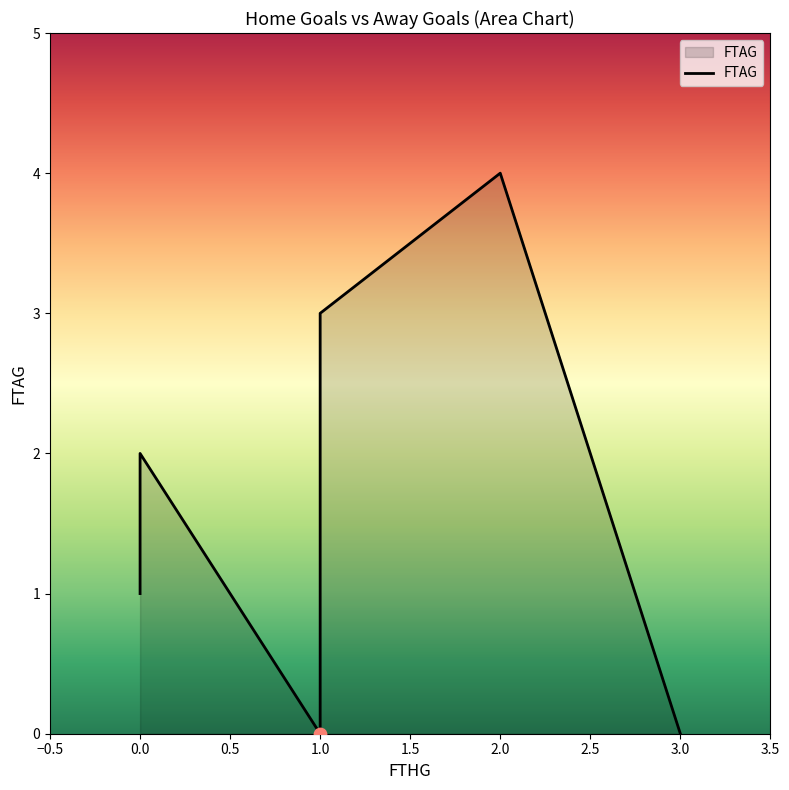

What is the change in value from 0 to 1?

-1